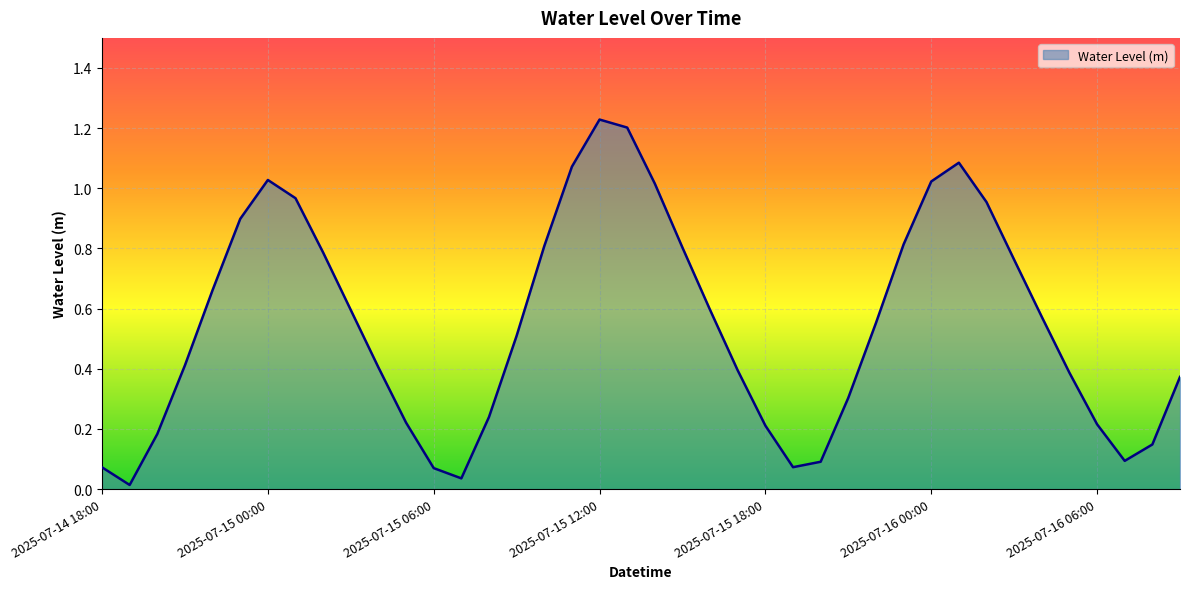

Where is the first local maximum?

2025-07-15 00:00